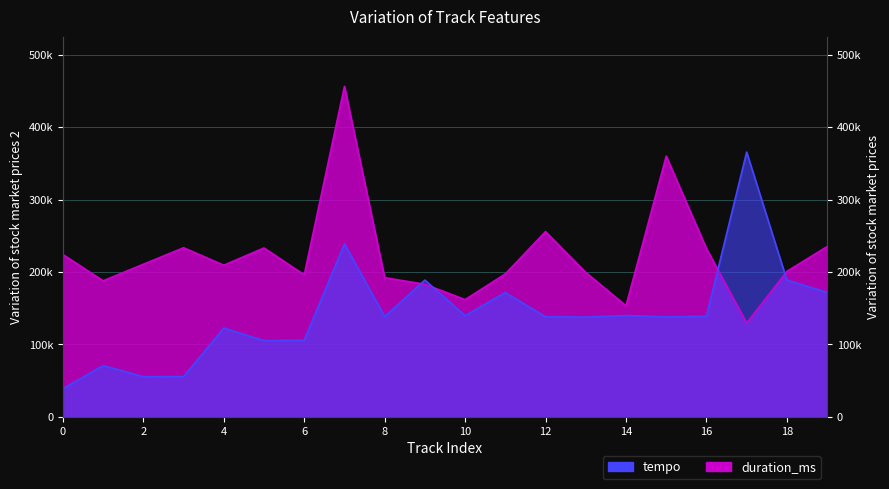

True or false: duration_ms has a value of 288262.4 at 9.

False